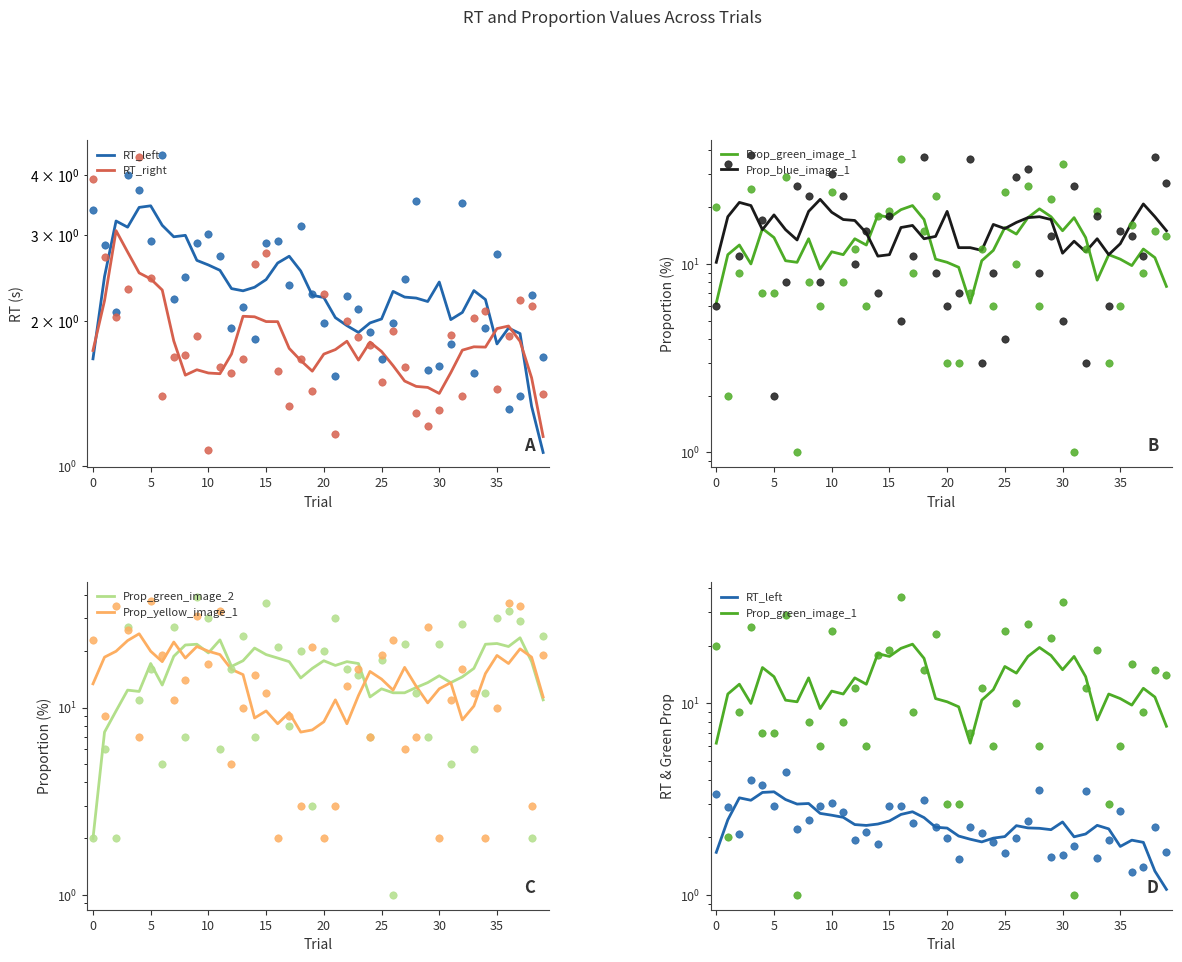

Which series has the widest spread of Y values?

Prop_green_image_2